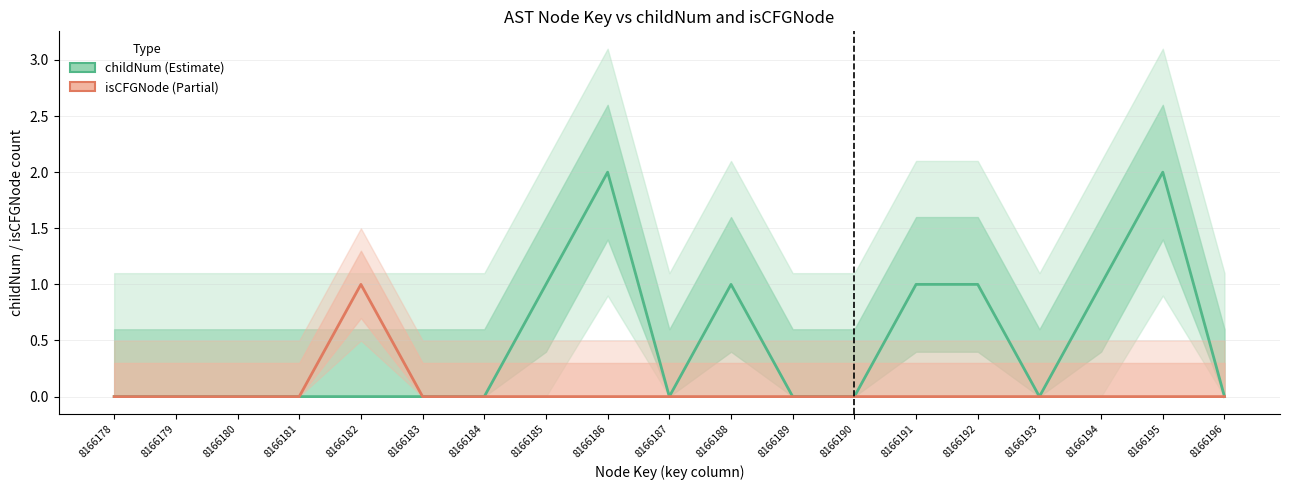

True or false: childNum and isCFGNode intersect in this chart.

False